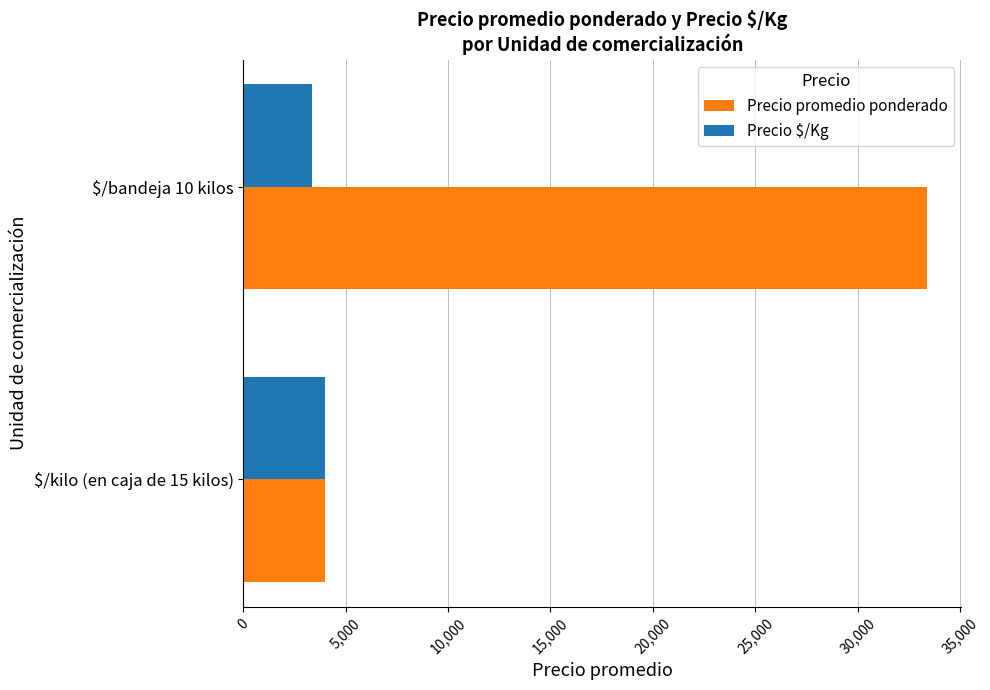

List the series in order of their peak value, lowest first.

Precio $/Kg, Precio promedio ponderado